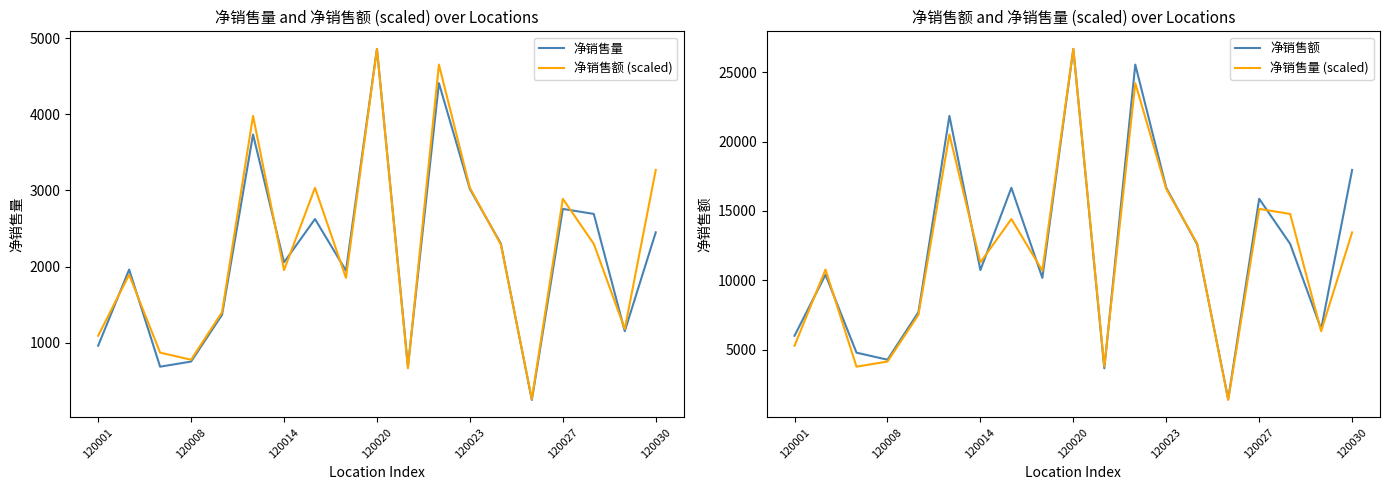

The value of 净销售额 at 120027 is 15873.3. True or false?

True